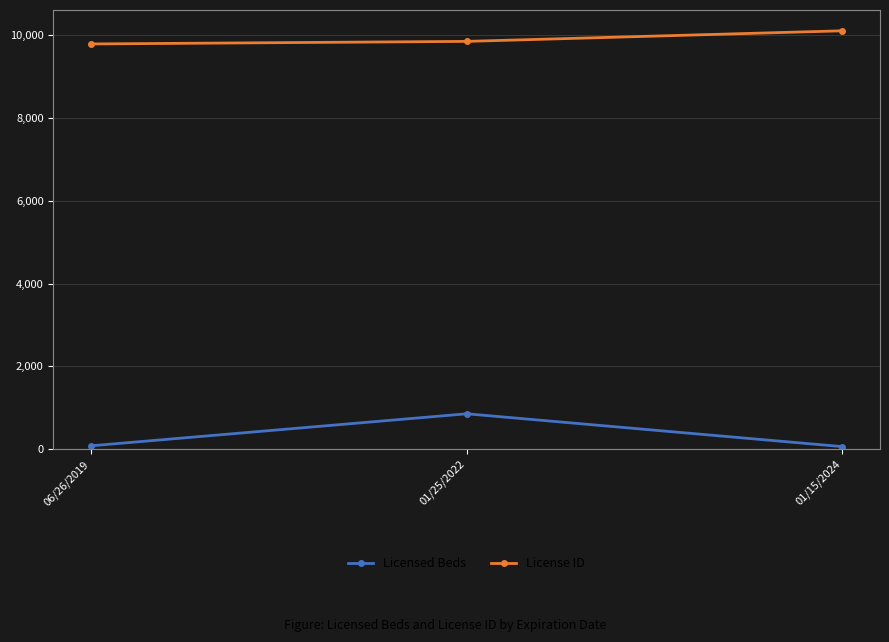

How many distinct data groups are displayed?

2